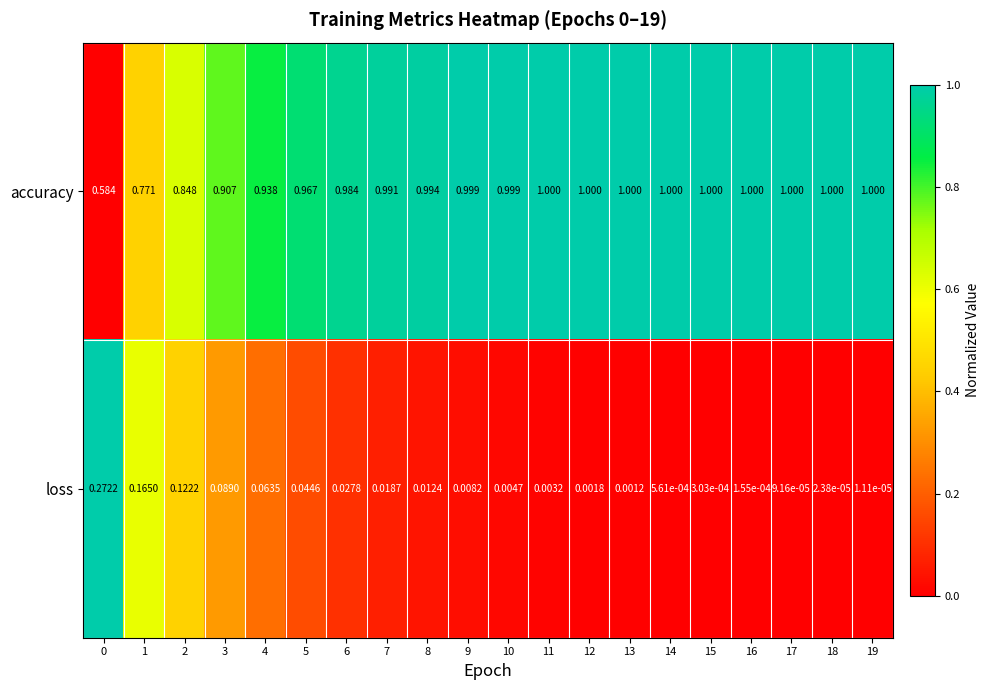

Count the number of categories in the chart.

20